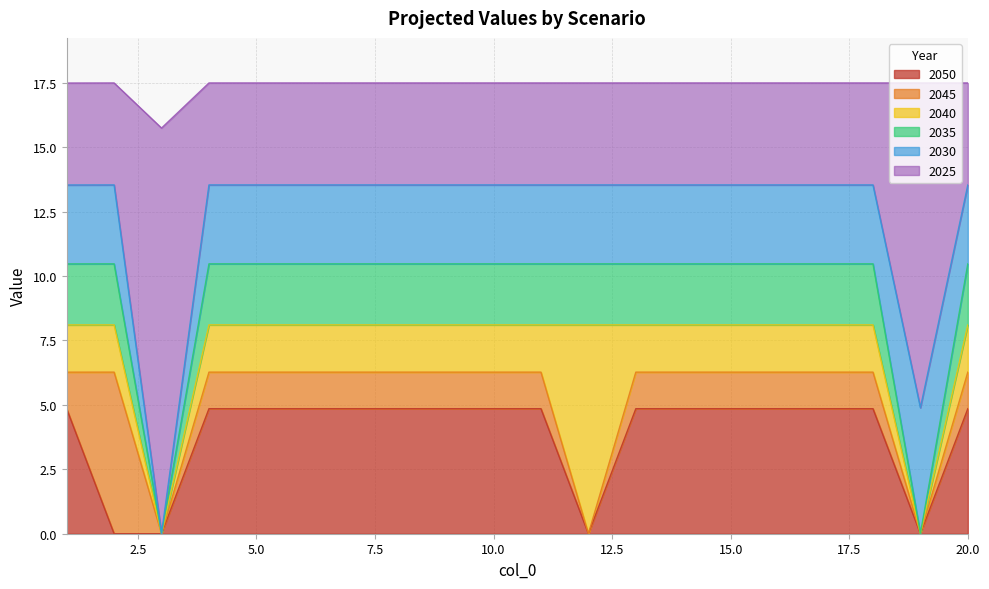

Does the chart display data point markers on the line(s)?

No